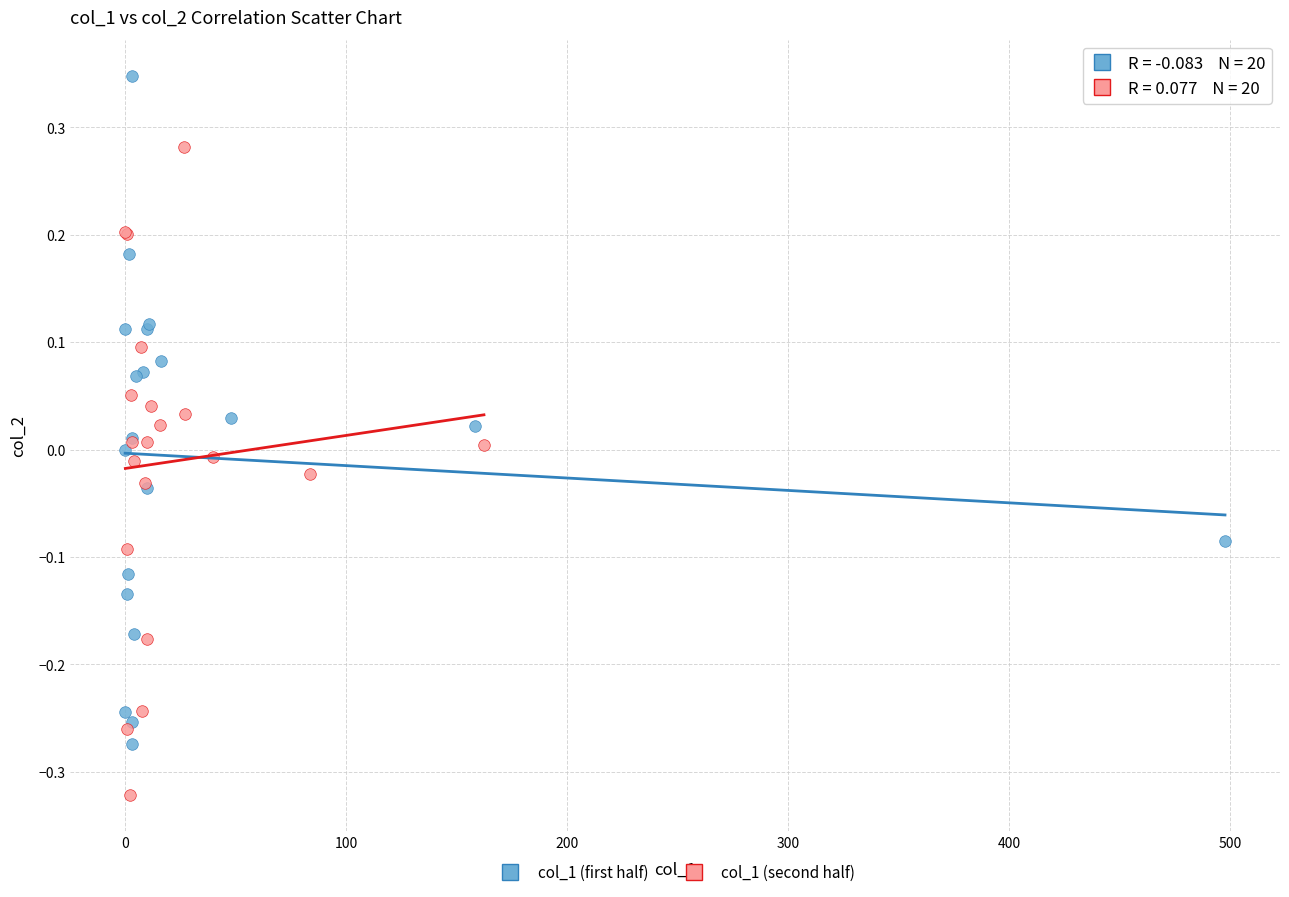

Which series reaches the maximum Y coordinate?

col_1 (first half)